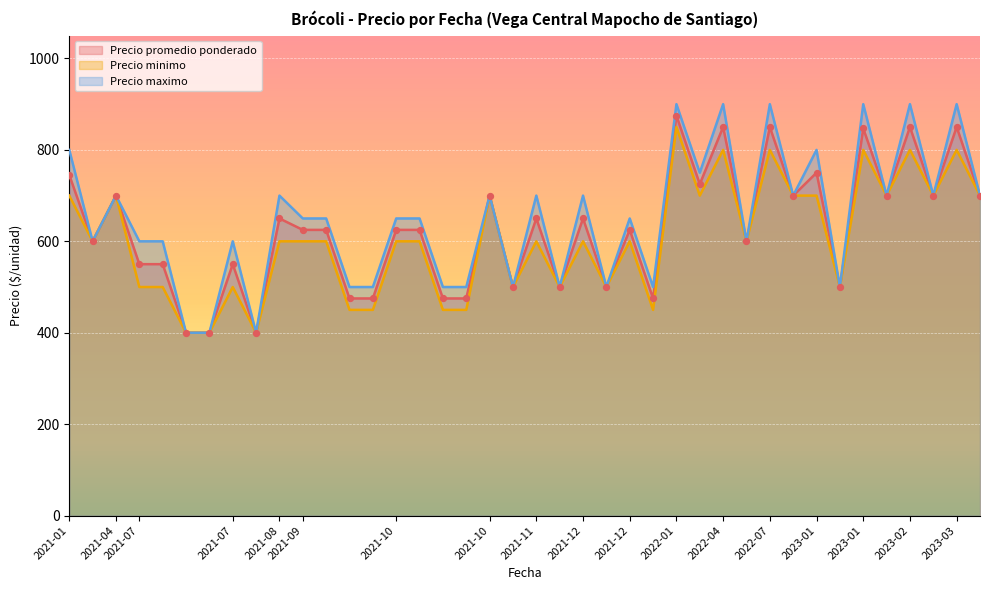

What are all the series names shown in the legend?

Precio promedio ponderado, Precio minimo, Precio maximo